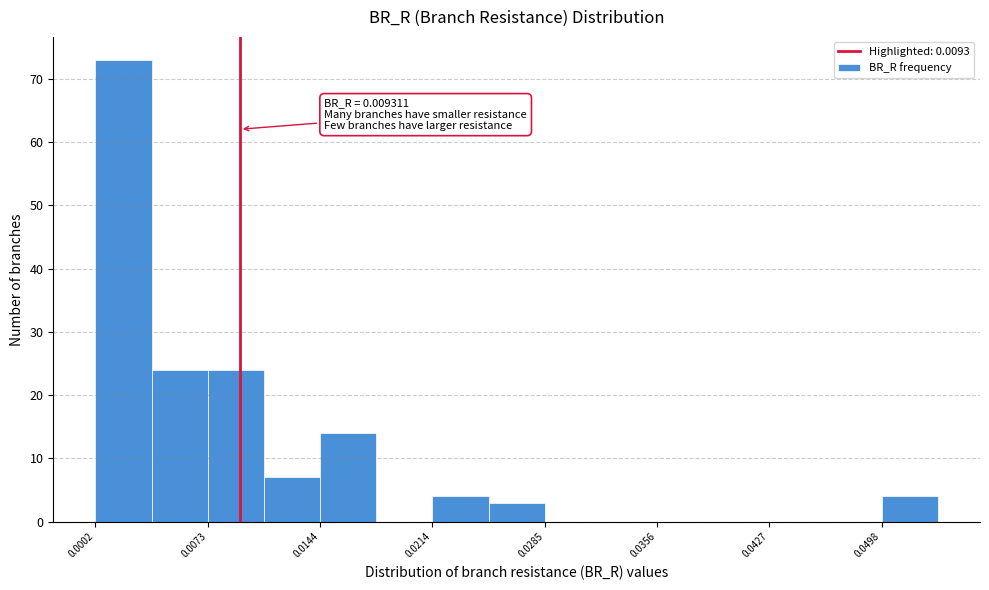

Read against the x-axis, roughly where is the centre of the tallest bar?

0.002